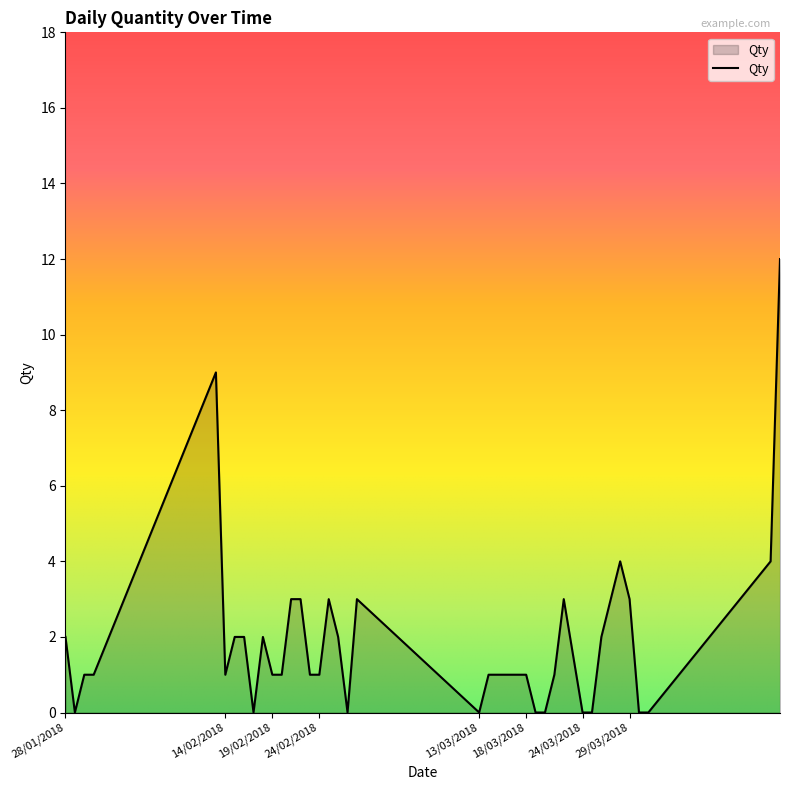

What is the difference between the maximum and minimum values?

12